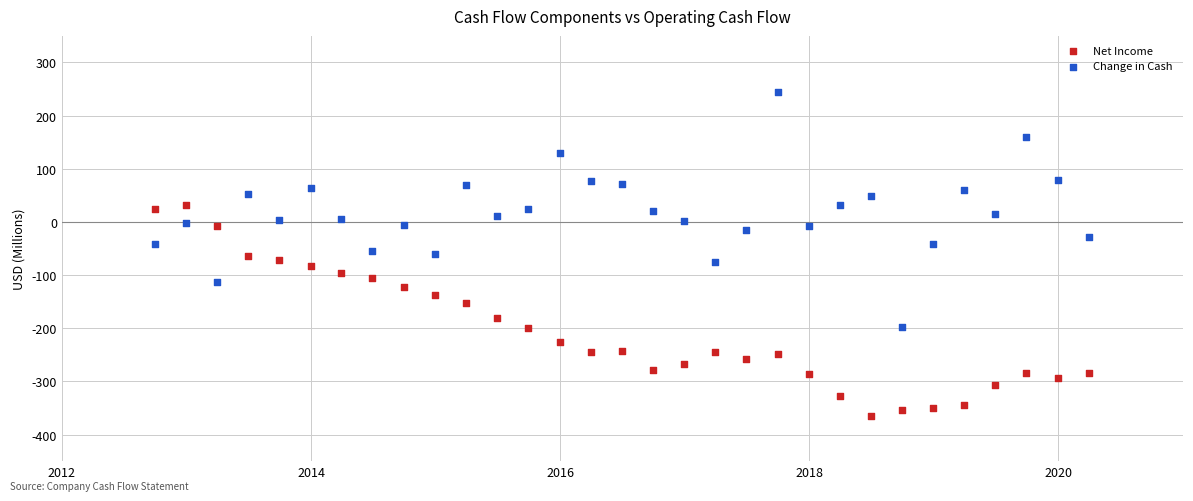

Which series contains the highest Y value?

Change in Cash